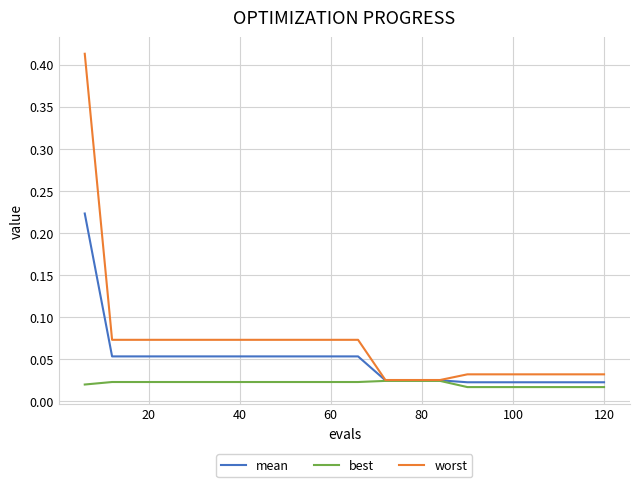

Which series has the largest total across all categories?

worst